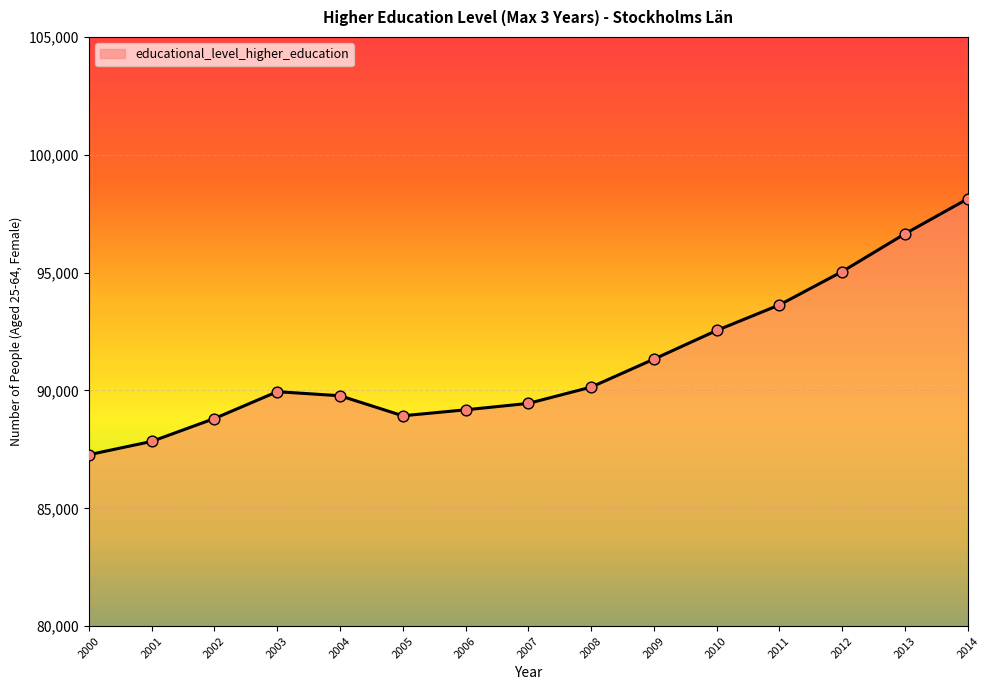

What is the change in value from 2006 to 2012?

+5865